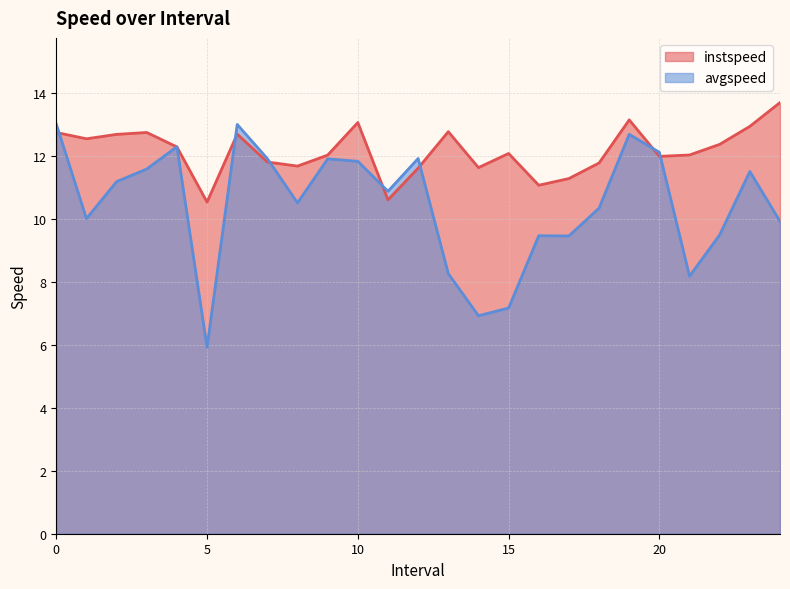

What is the value of the instspeed point at the 19th from the left?

11.8